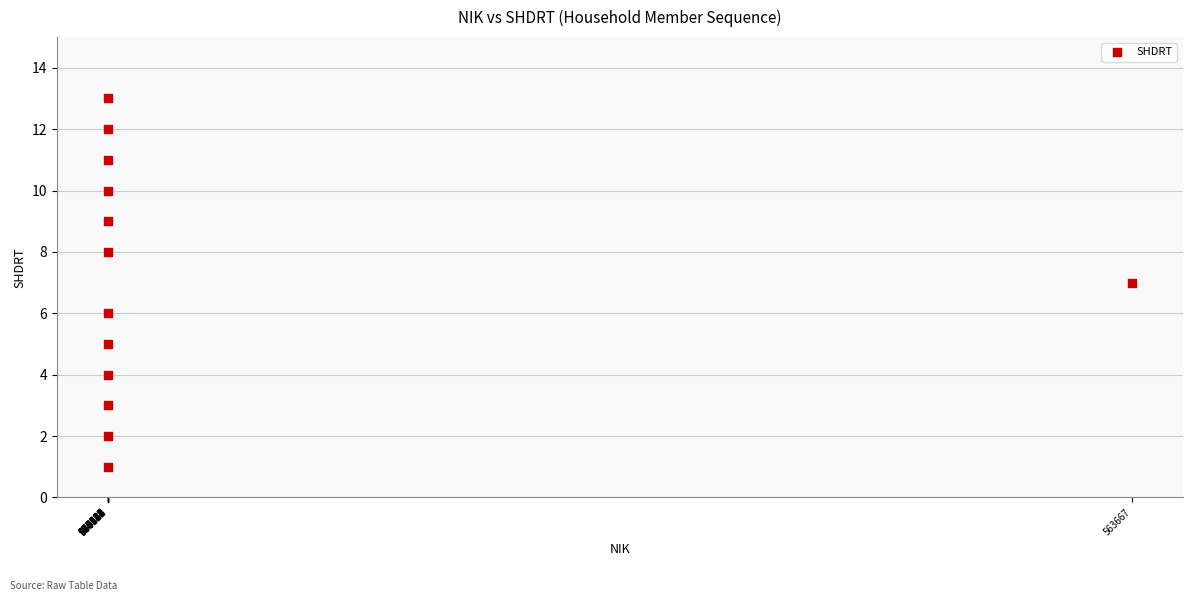

What is the range of Y values (max minus min)?

12